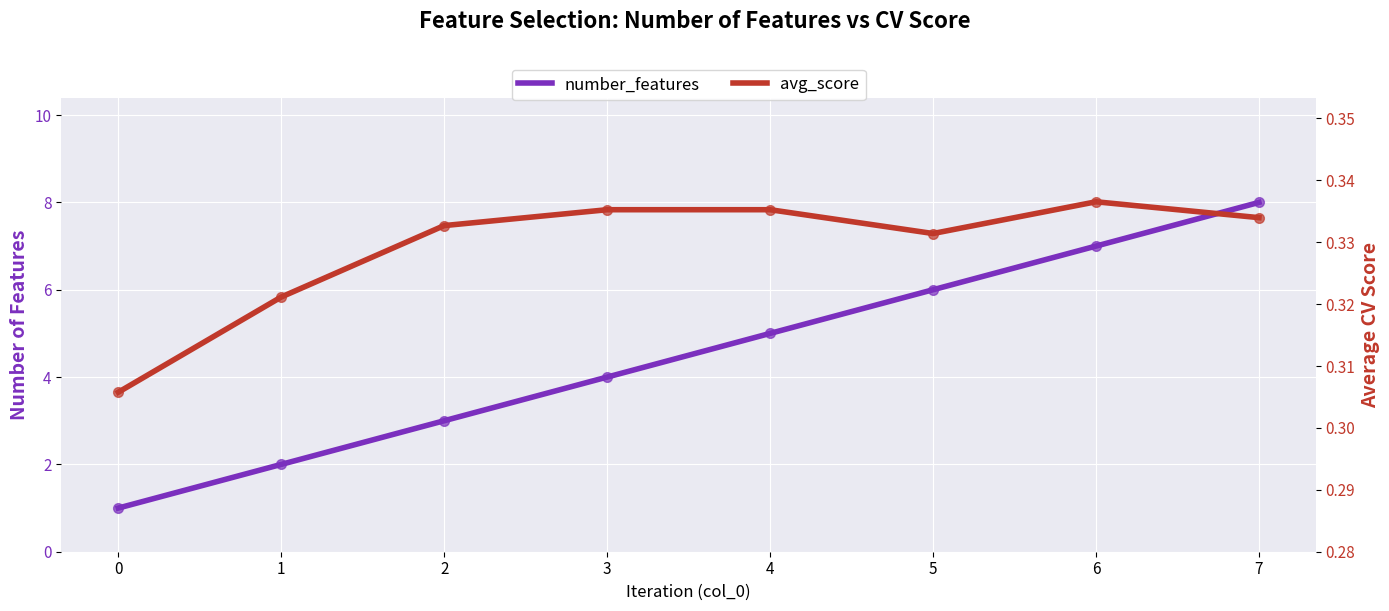

What is the total value across all series at 5?

6.3